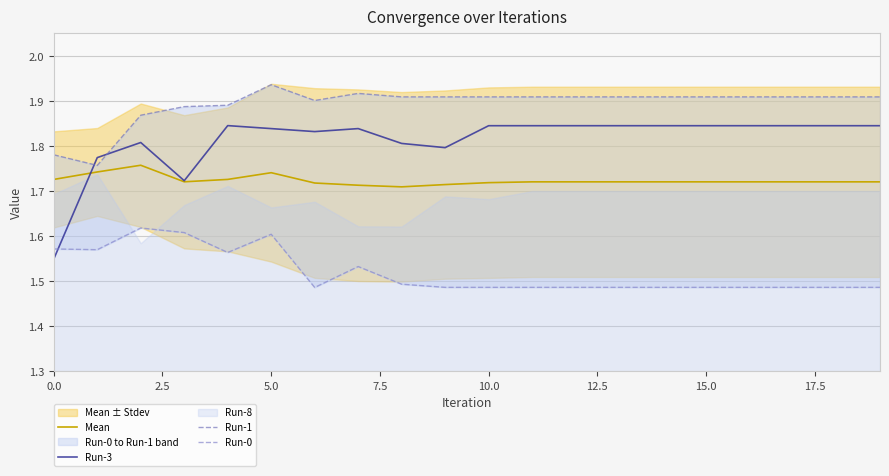

How many intersections are there between Run-3 and Mean?

1